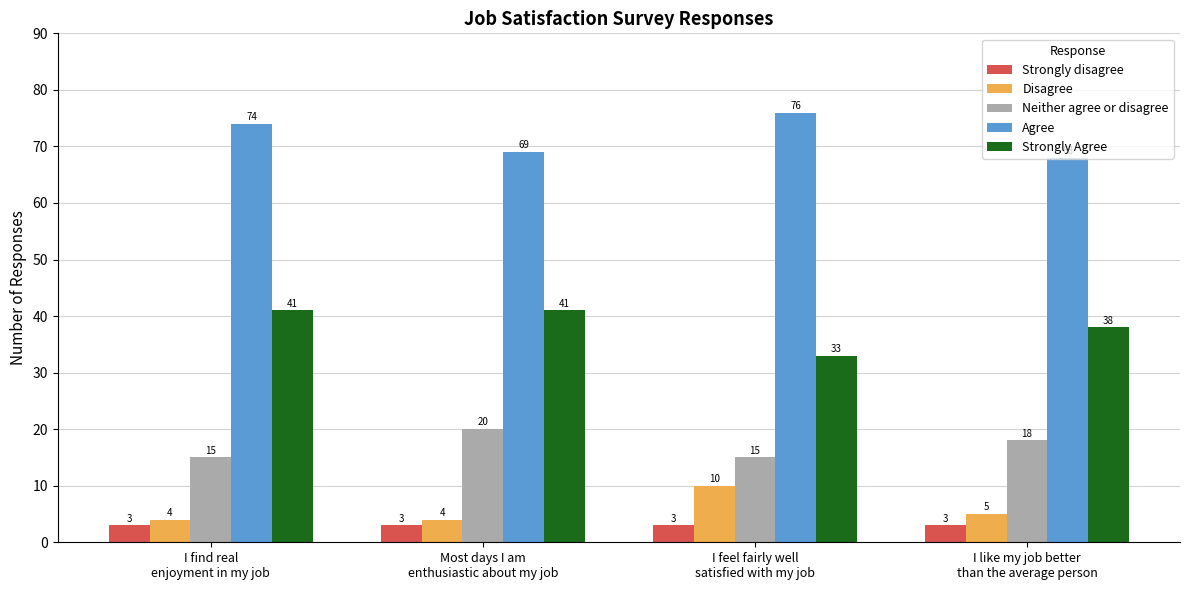

What are all the series names shown in the legend?

Strongly disagree, Disagree, Neither agree or disagree, Agree, Strongly Agree